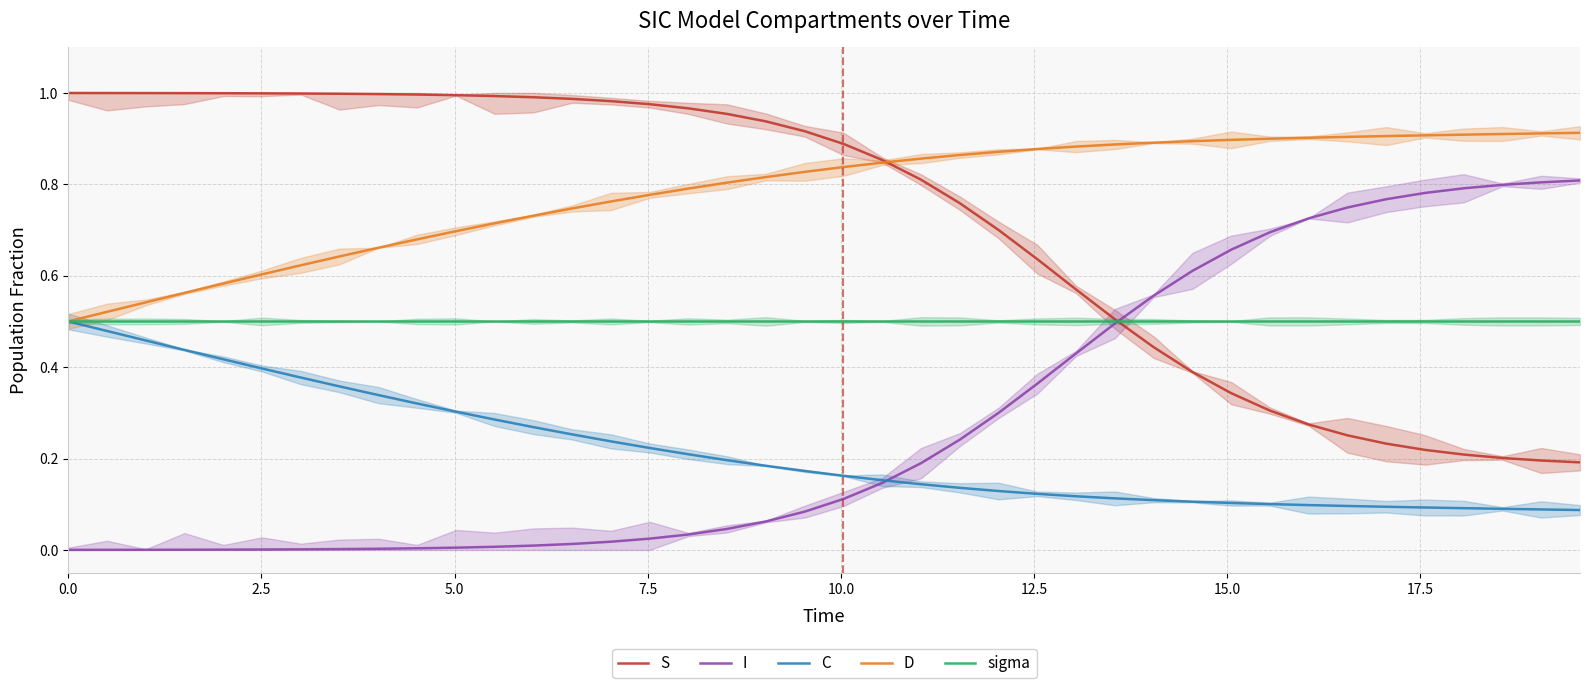

True or false: D and I intersect in this chart.

False